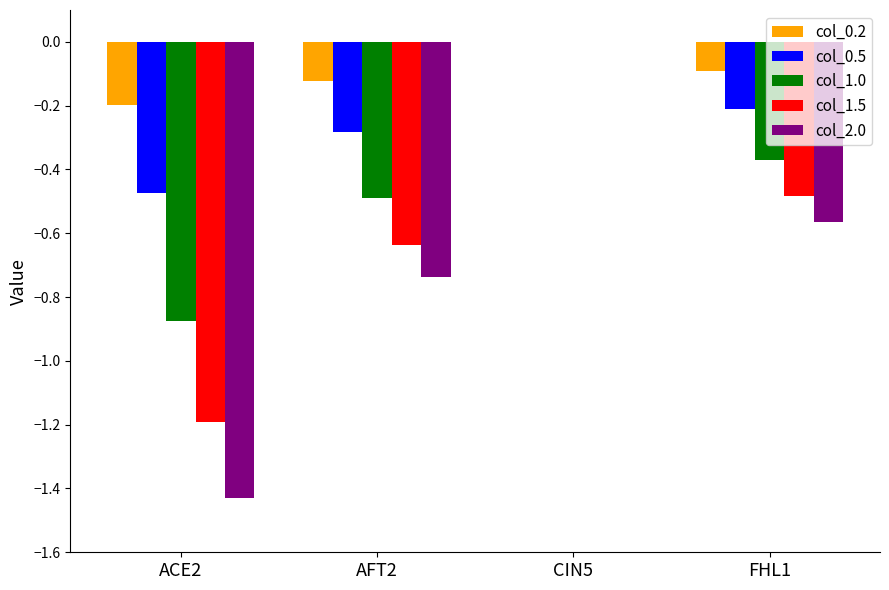

True or false: col_0.2 has a value of -0.1 at FHL1.

True